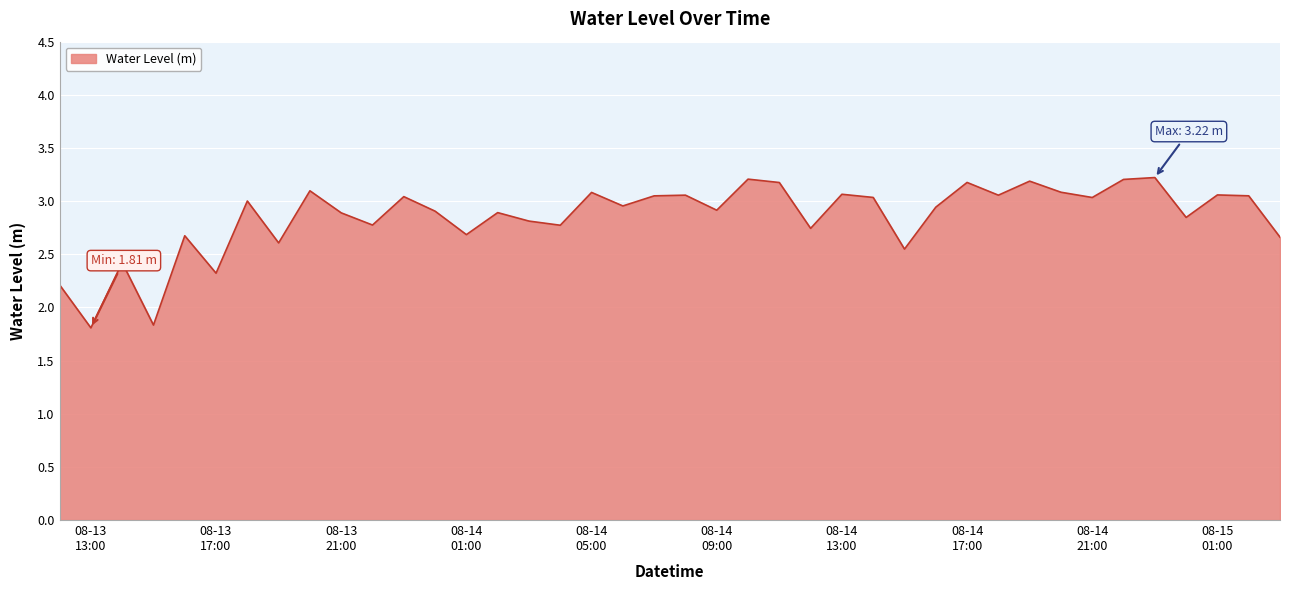

What is the smallest value displayed?

1.8